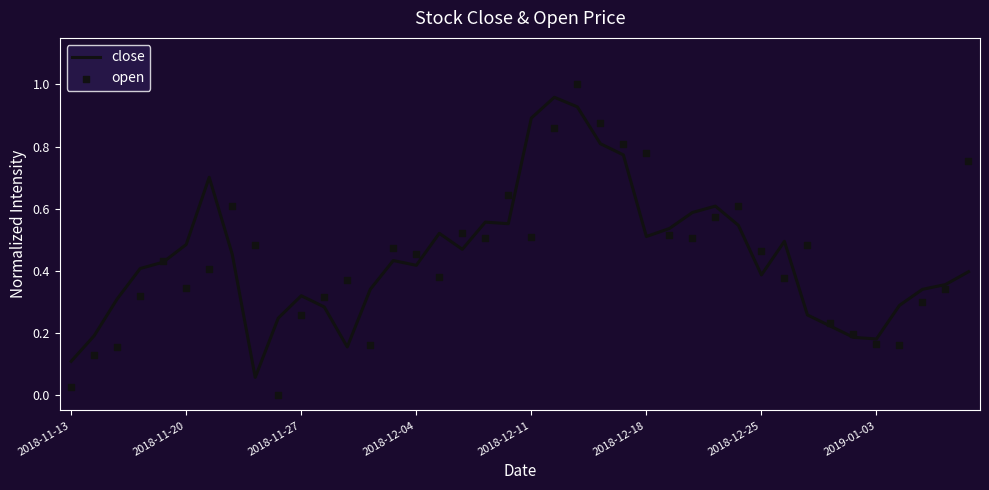

Which series has the largest total across all categories?

close